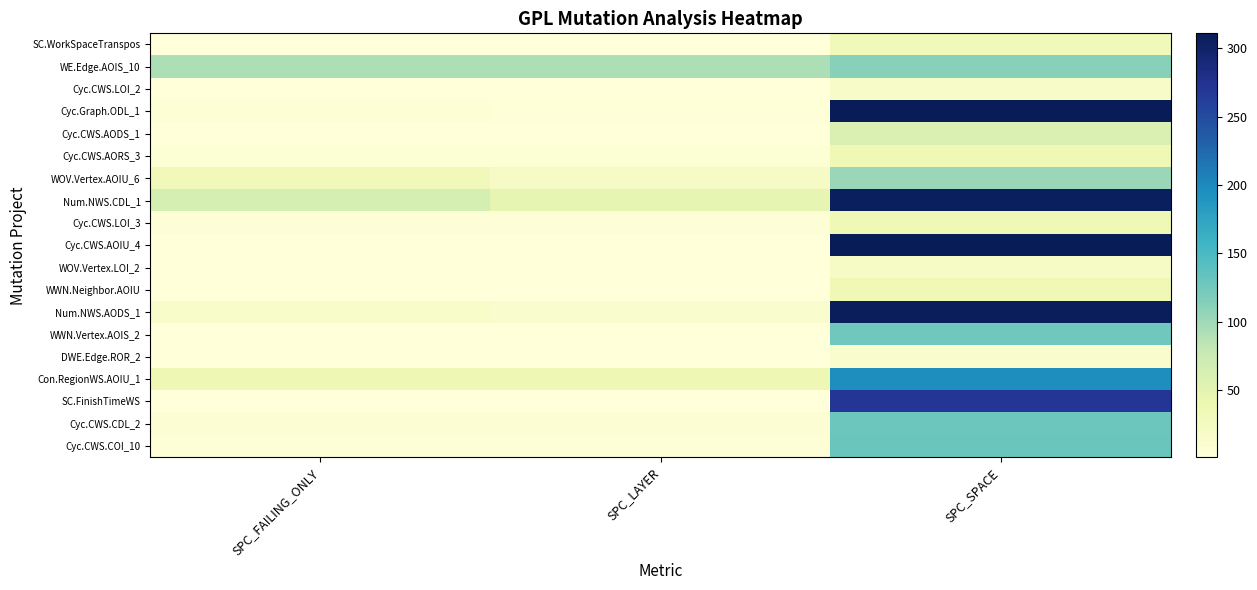

At which category is the sum across all series the highest?

SPC_SPACE